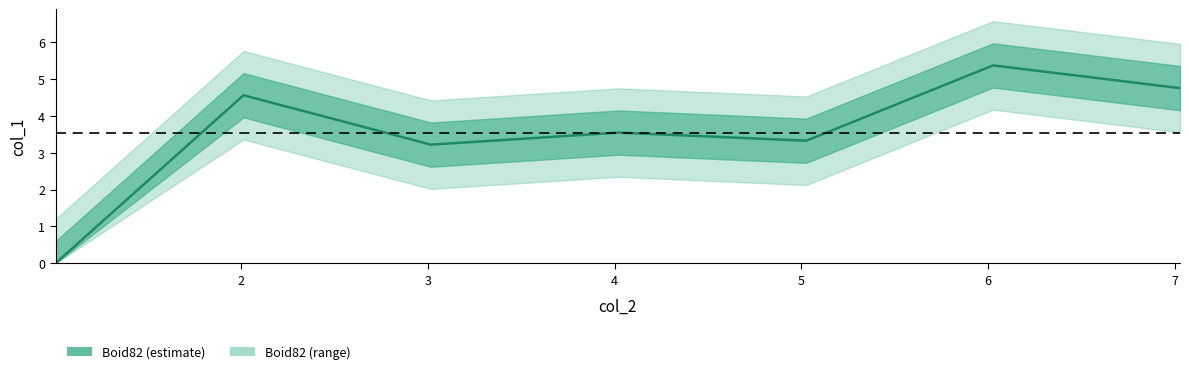

Count the number of categories in the chart.

7